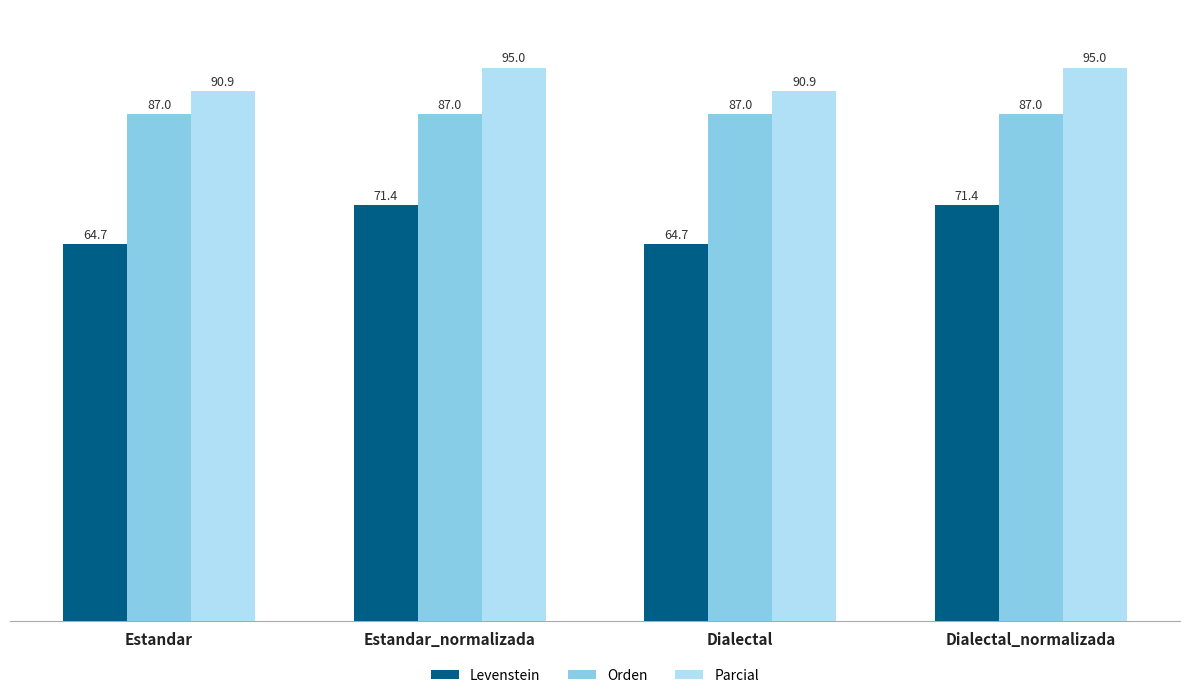

Which series changed the most between Estandar_normalizada and Dialectal?

Levenstein